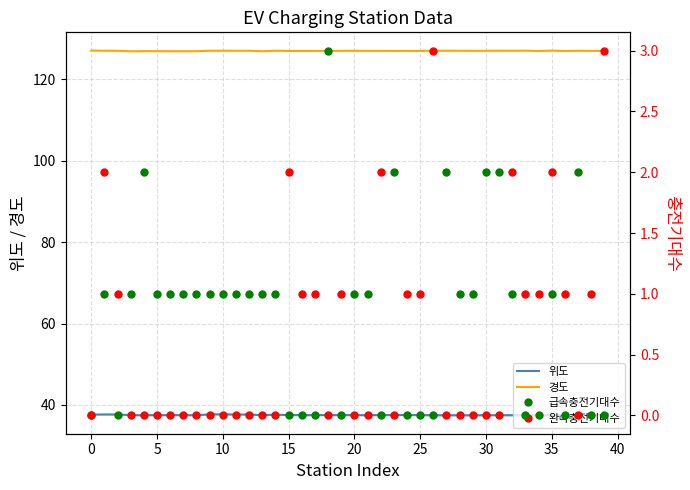

How many interior local peaks does the 경도 series have?

13